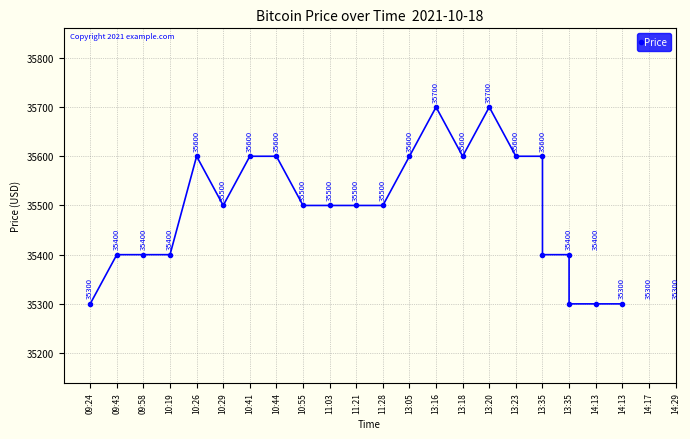

What is the smallest value displayed?

35300